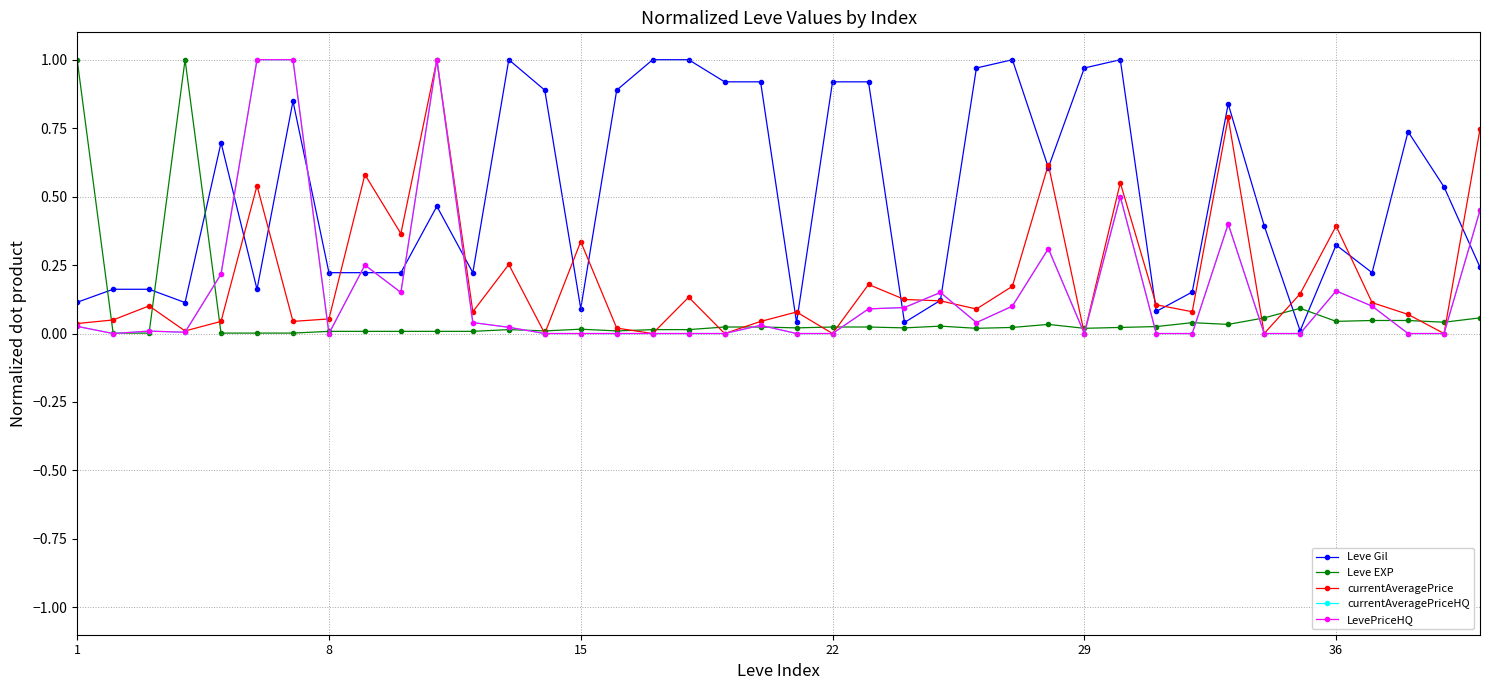

Does the chart have visible grid lines?

No